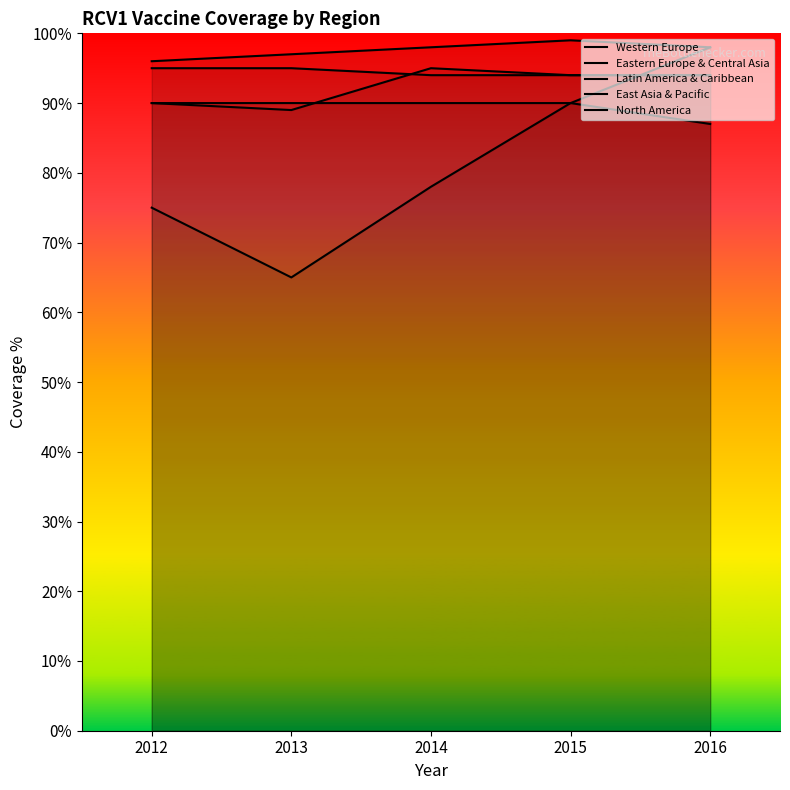

Which category has the highest value in the Latin America & Caribbean series?

2014